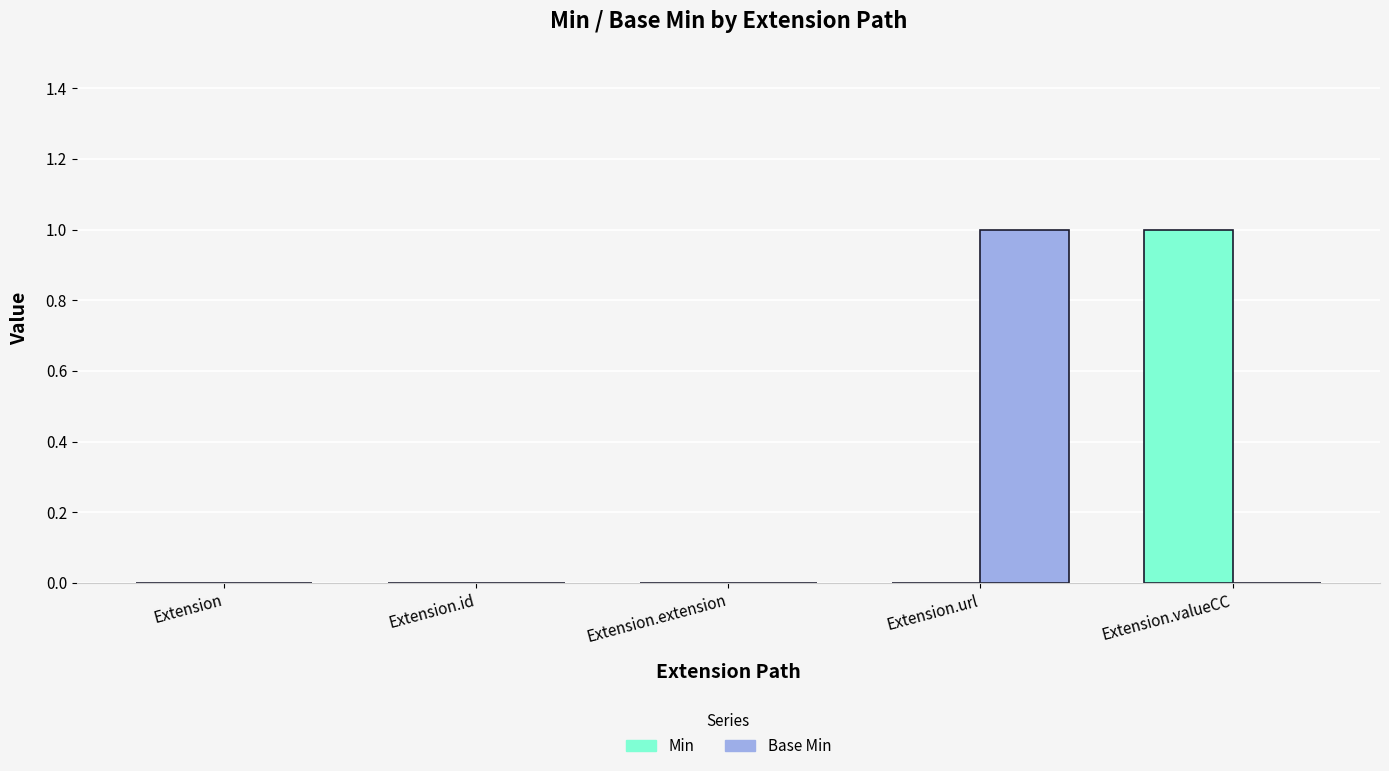

What are all the series names shown in the legend?

Min, Base Min